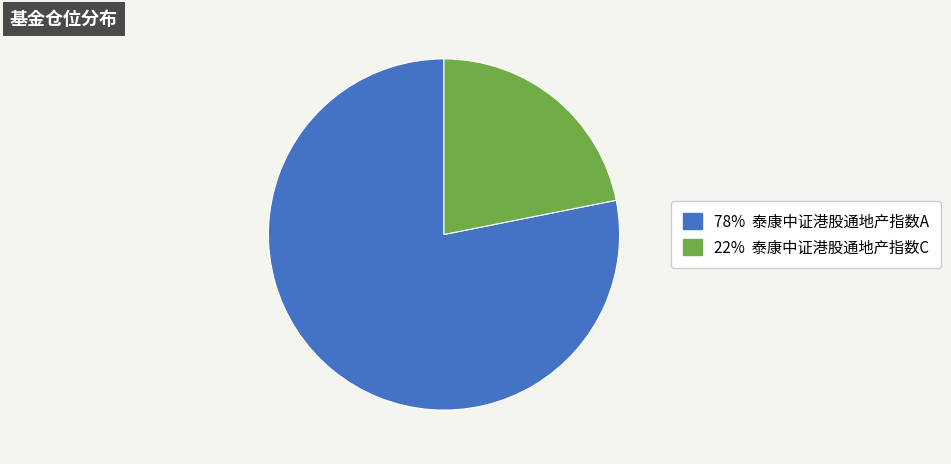

Does any single category account for the majority?

Yes